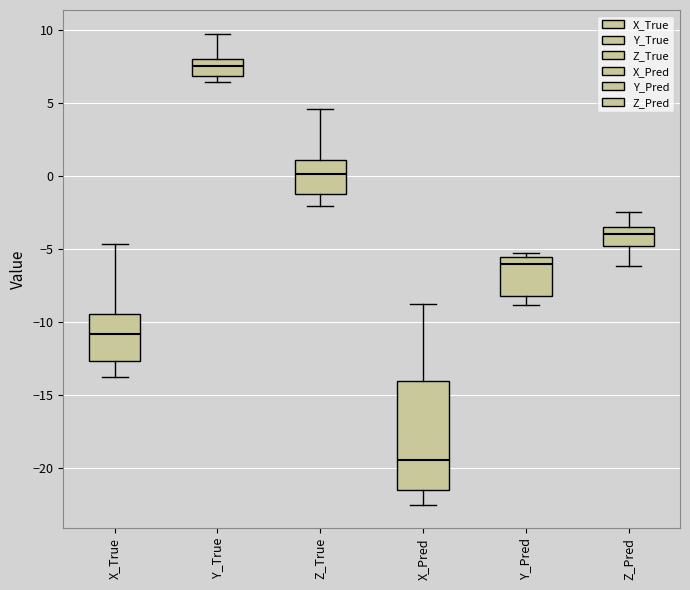

Reading left to right, transcribe this box plot: for each box, give where its median line is, the range the box spans, and where its two whiskers end, as read against the y-axis. The values are not printed on the chart, so give them approximately, as read against the axis.

X_True: median -11.0, box -12.5 to -9.5, whiskers -14.0 to -4.5
Y_True: median 7.5, box 7.0 to 8.0, whiskers 6.5 to 10.0
Z_True: median 0.0, box -1.0 to 1.0, whiskers -2.0 to 4.5
X_Pred: median -19.5, box -21.5 to -14.0, whiskers -22.5 to -9.0
Y_Pred: median -6.0, box -8.0 to -5.5, whiskers -9.0 to -5.5 (just above the box's upper edge)
Z_Pred: median -4.0, box -5.0 to -3.5, whiskers -6.0 to -2.5